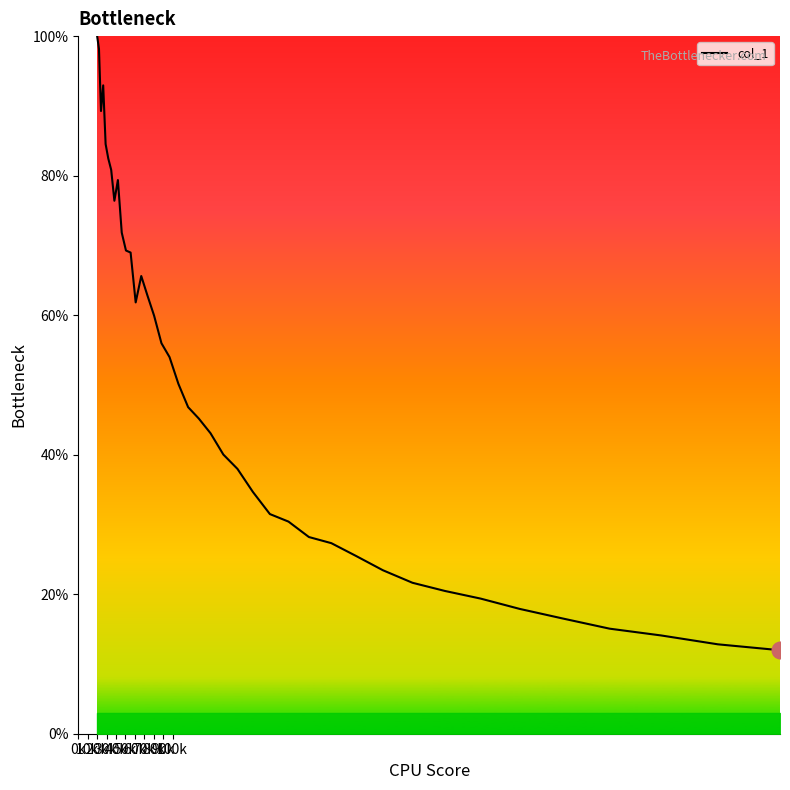

What is the maximum value shown in the chart?

100.0